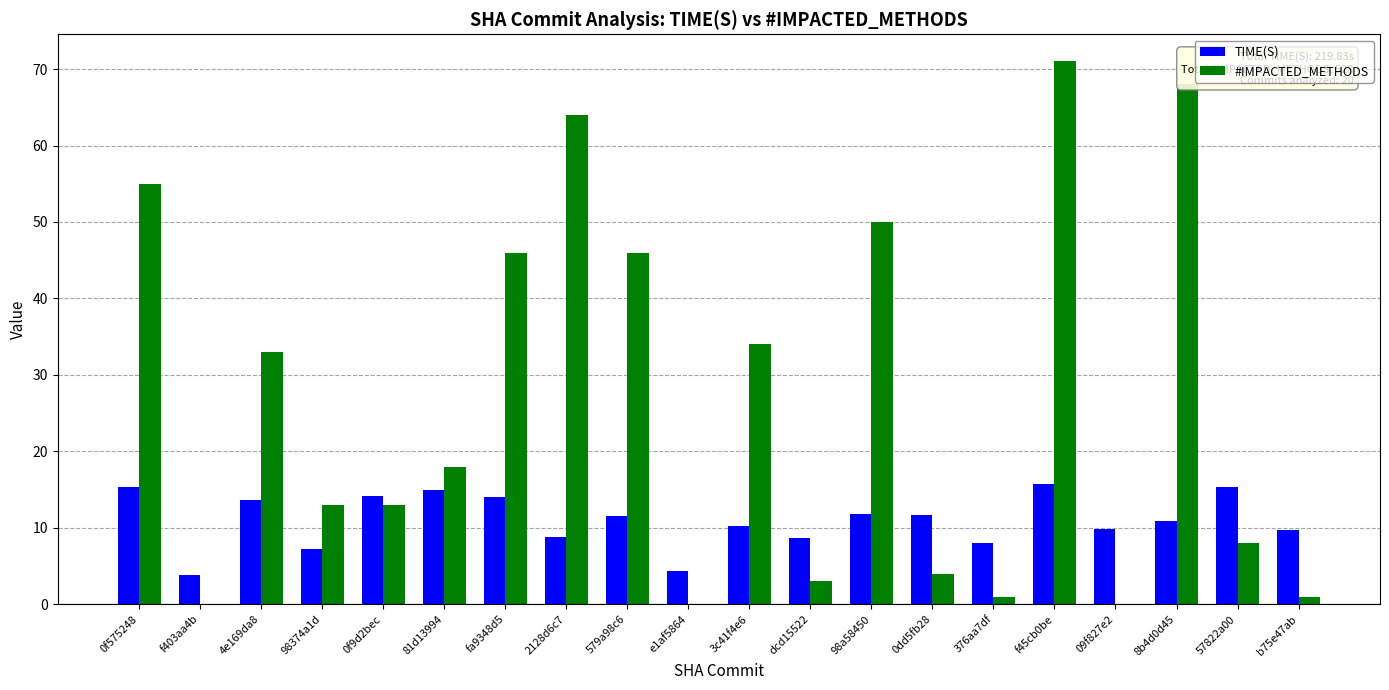

What is the sum of all #IMPACTED_METHODS values?

528.0